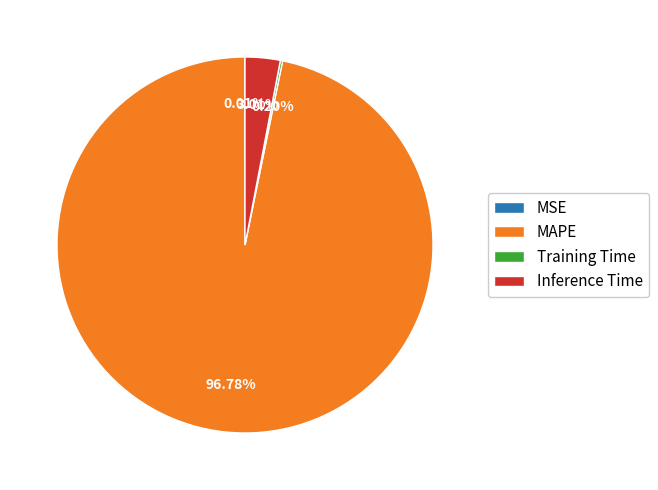

Which category has the biggest portion of the pie?

MAPE